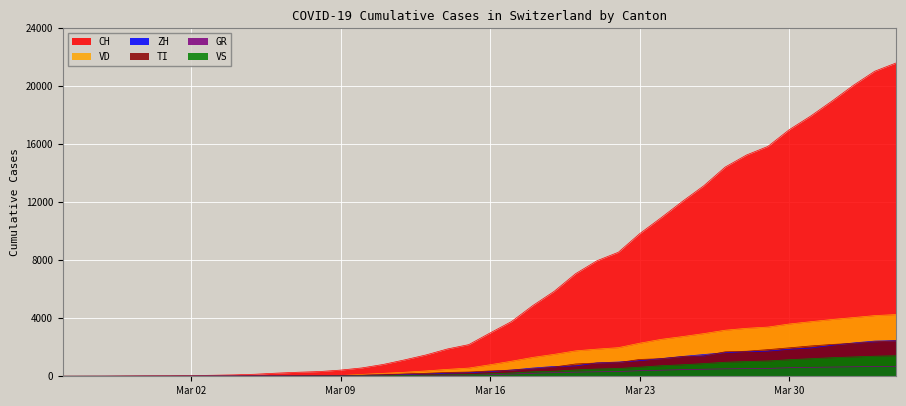

Which series has the largest total across all categories?

CH